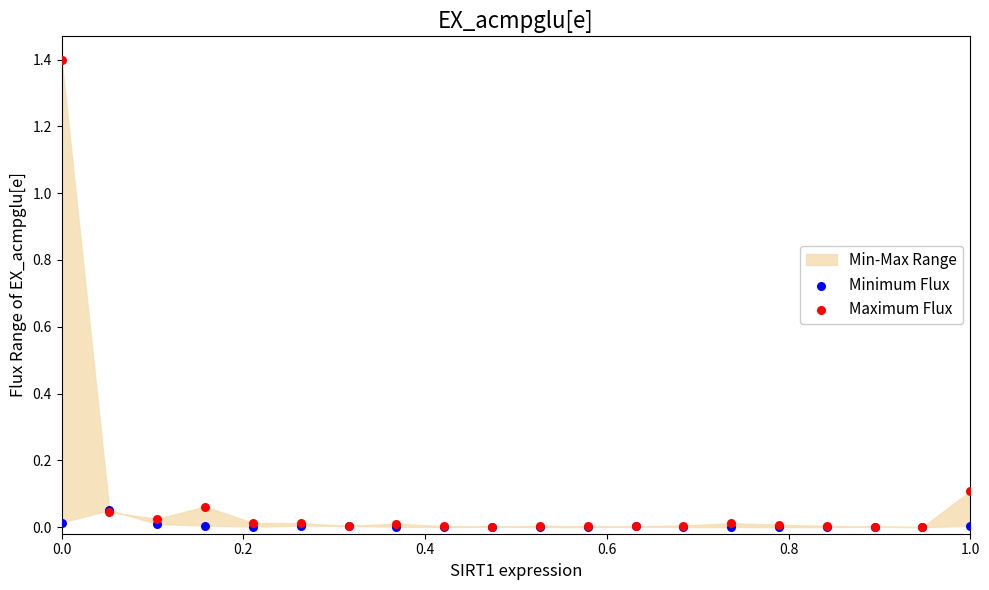

Which series contains the lowest Y value?

Minimum Flux